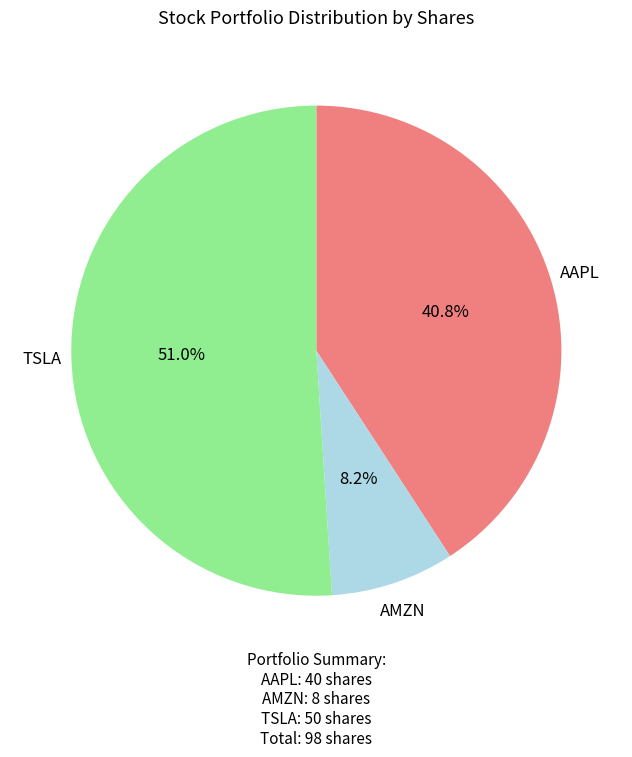

How many slices are in this pie chart?

3